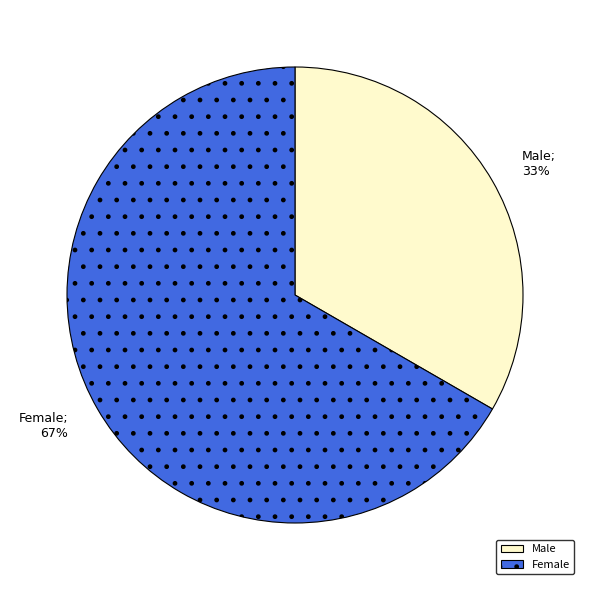

To the nearest percent, what is the average slice percentage?

50%